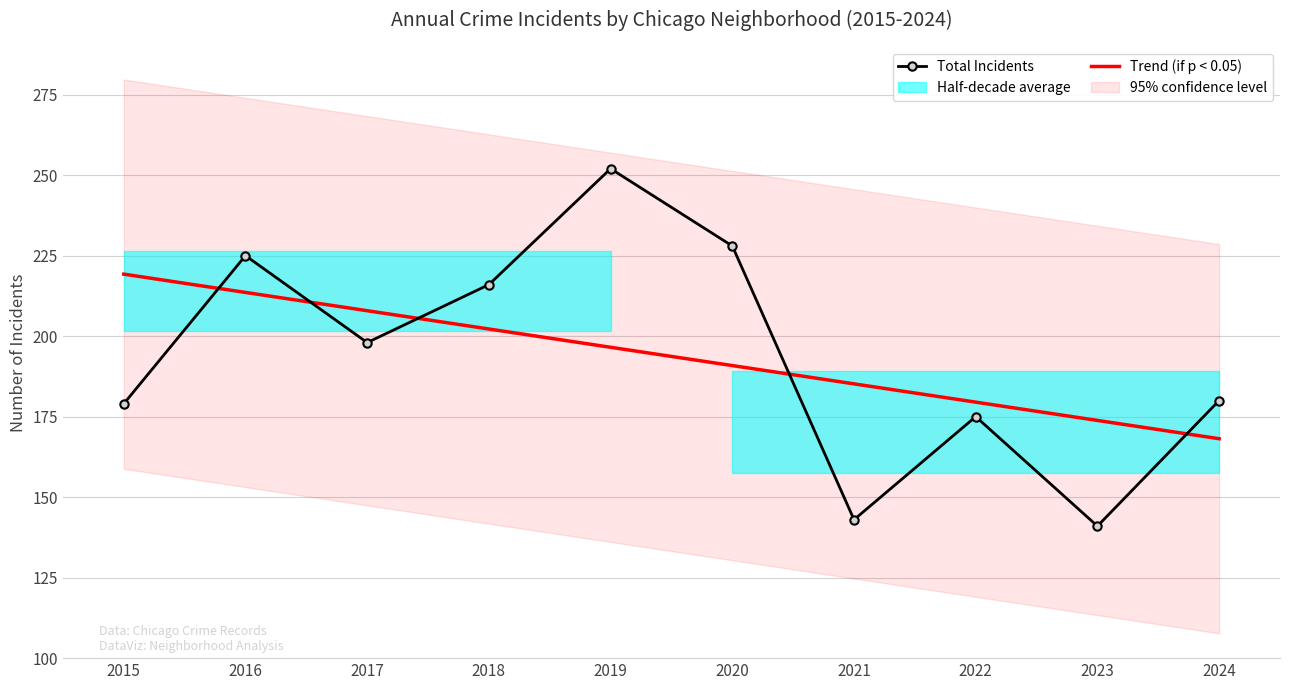

Where is the first local minimum for Total Incidents?

2017